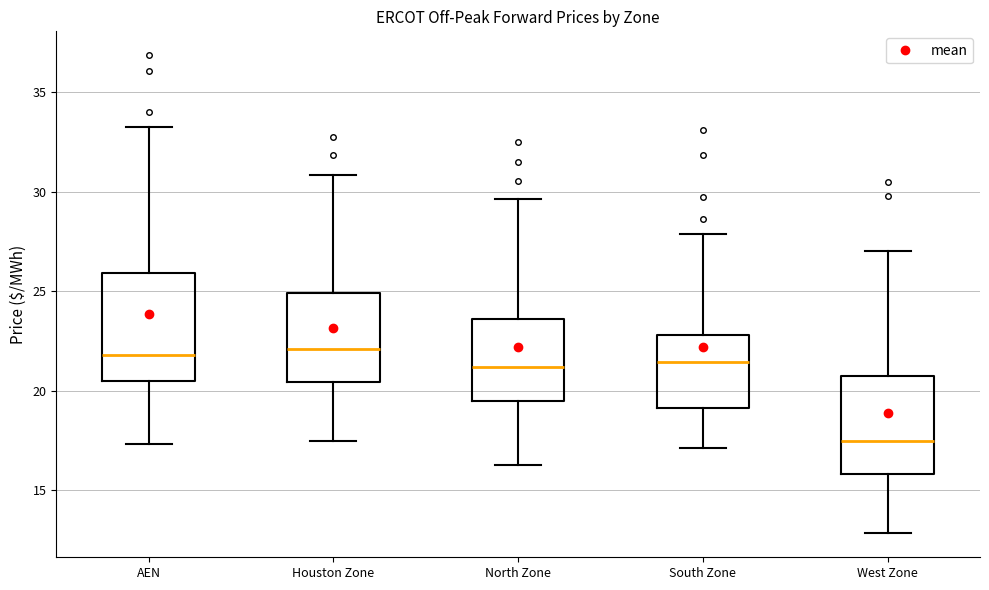

Reading left to right, transcribe this box plot: for each box, give where its median line is, the range the box spans, and where its two whiskers end, as read against the y-axis. The values are not printed on the chart, so give them approximately, as read against the axis.

AEN: median 22.0, box 20.5 to 26.0, whiskers 17.5 to 33.0
Houston Zone: median 22.0, box 20.5 to 25.0, whiskers 17.5 to 31.0
North Zone: median 21.0, box 19.5 to 23.5, whiskers 16.5 to 29.5
South Zone: median 21.5, box 19.0 to 23.0, whiskers 17.0 to 28.0
West Zone: median 17.5, box 16.0 to 20.5, whiskers 13.0 to 27.0